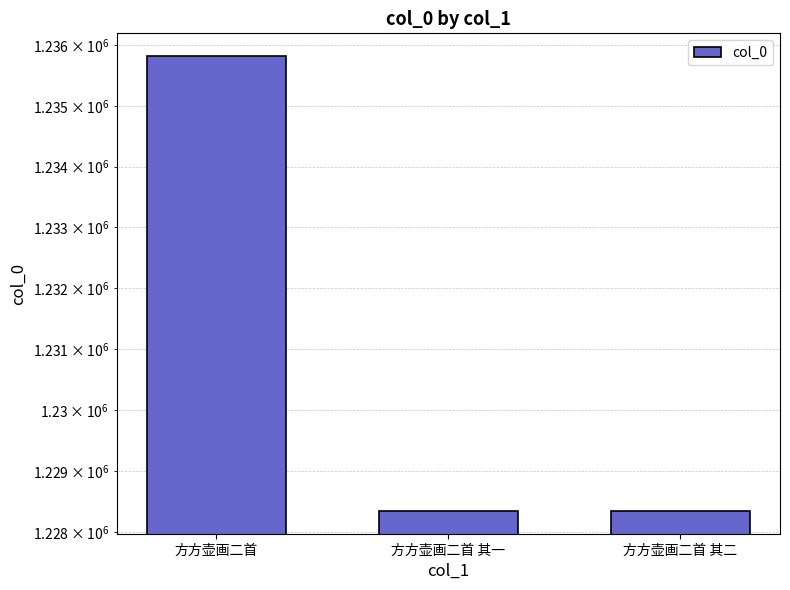

Reading right to left, list all the values displayed in this chart.

1228346	1228345	1235821